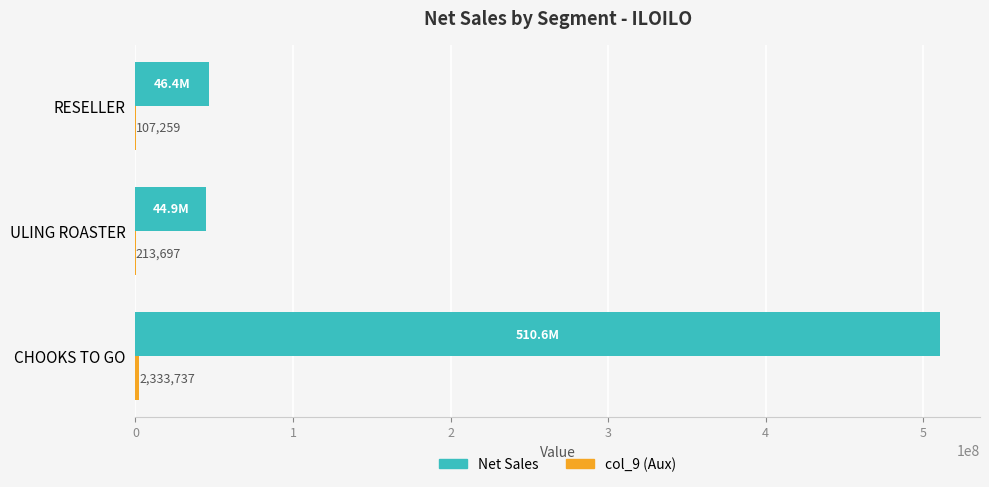

What is the greatest value displayed?

510550236.3